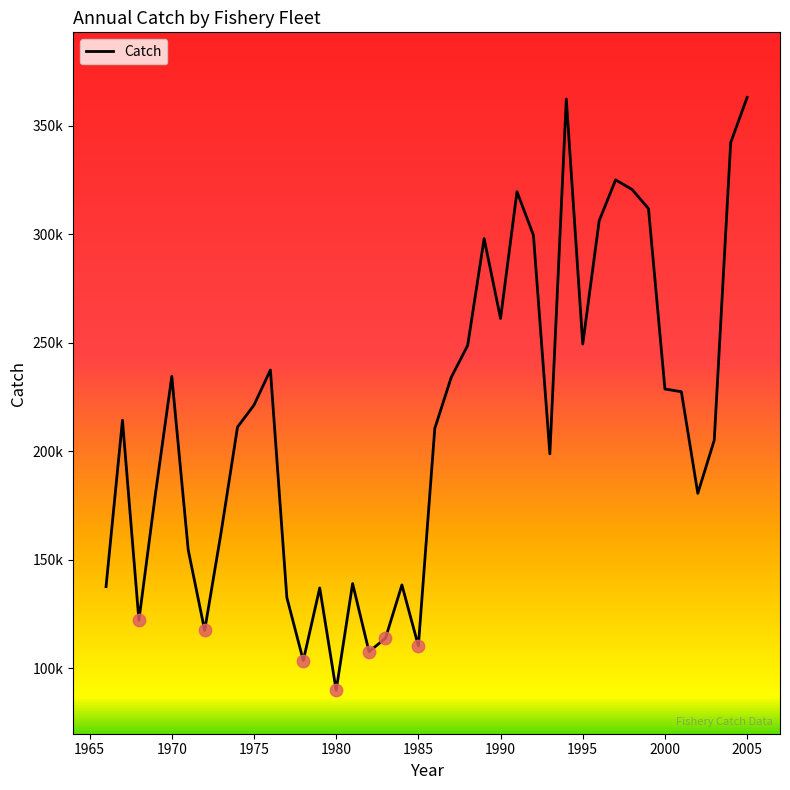

Is this an area chart (filled region under the line)?

No